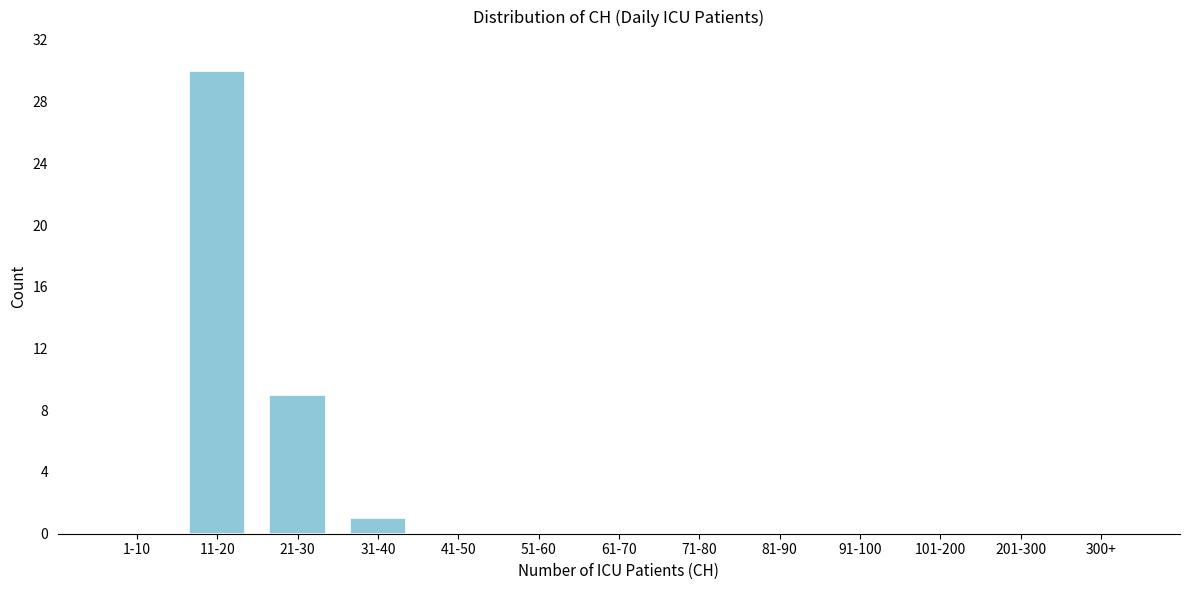

Reading right to left, transcribe all the data shown in this chart.

300+=0	201-300=0	101-200=0	91-100=0	81-90=0	71-80=0	61-70=0	51-60=0	41-50=0	31-40=1	21-30=9	11-20=30	1-10=0